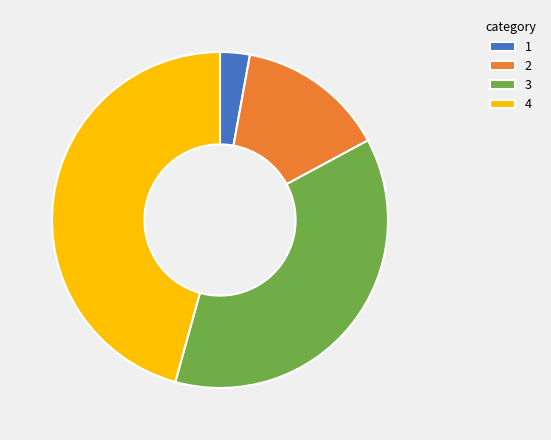

Count the number of slices in the pie.

4